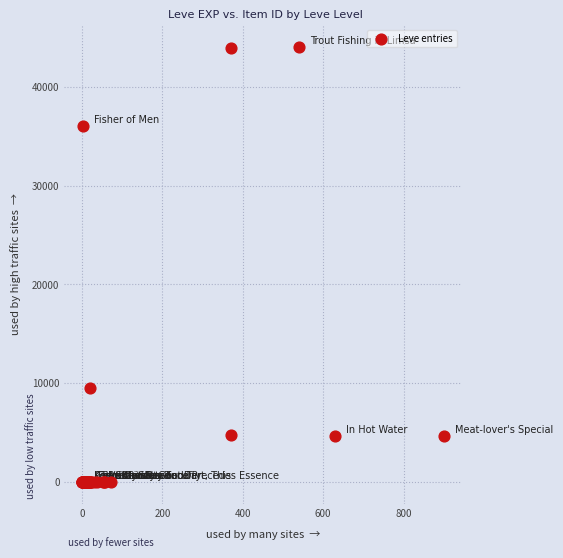

What Y value in the scatter plot is closest to 22048?

9516